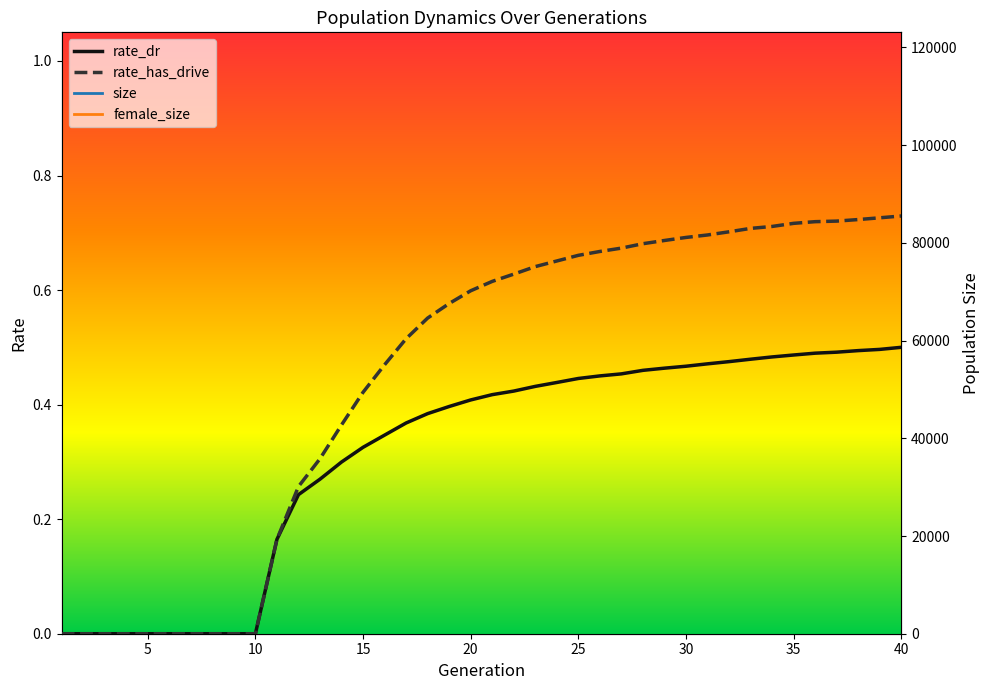

True or false: size and female_size intersect in this chart.

False